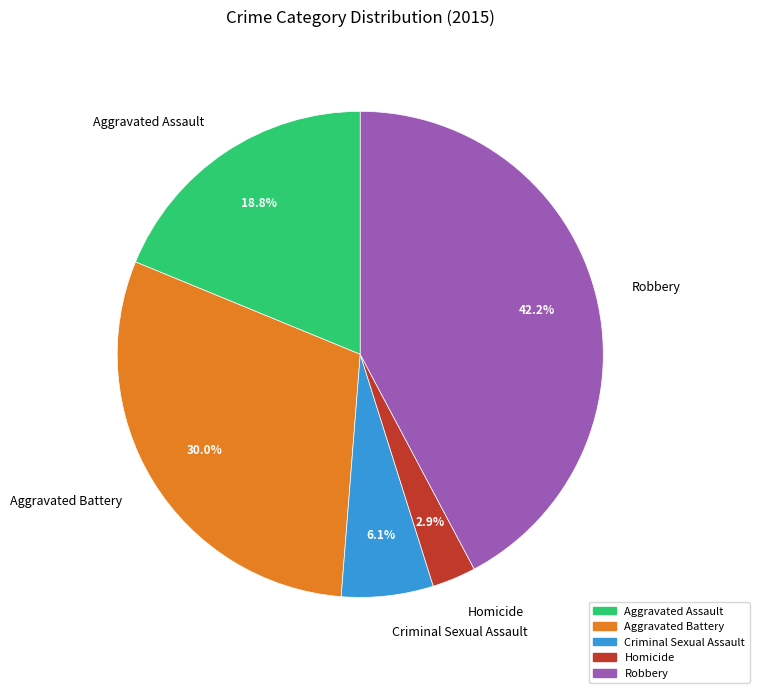

Approximately how many times larger is the value at Criminal Sexual Assault compared to Aggravated Assault?

0.3